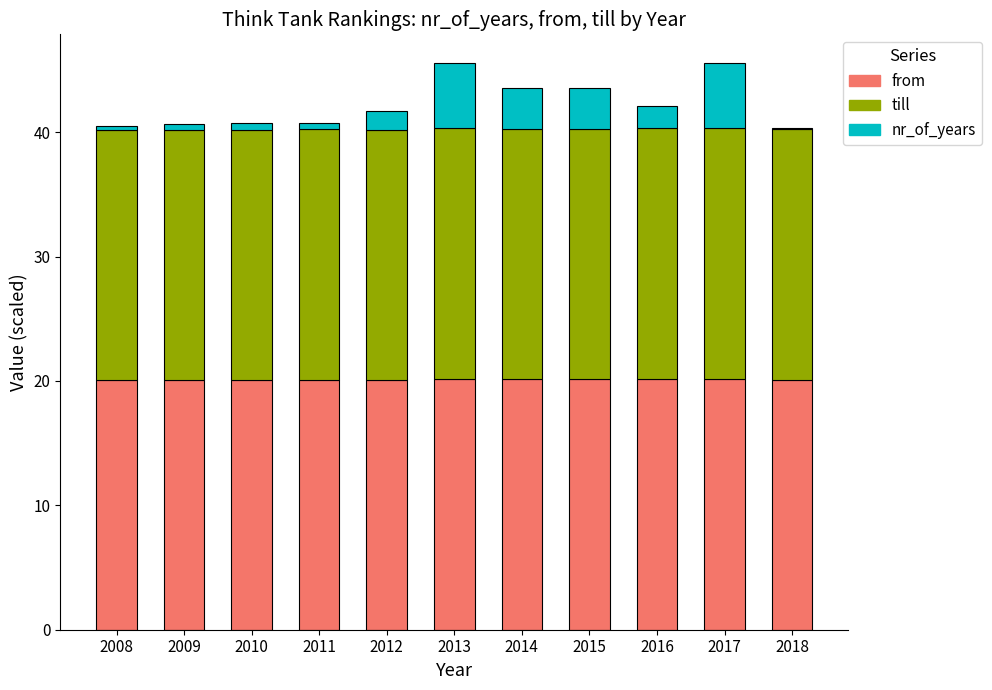

The from series shows 20.1 at 2012. True or false?

True